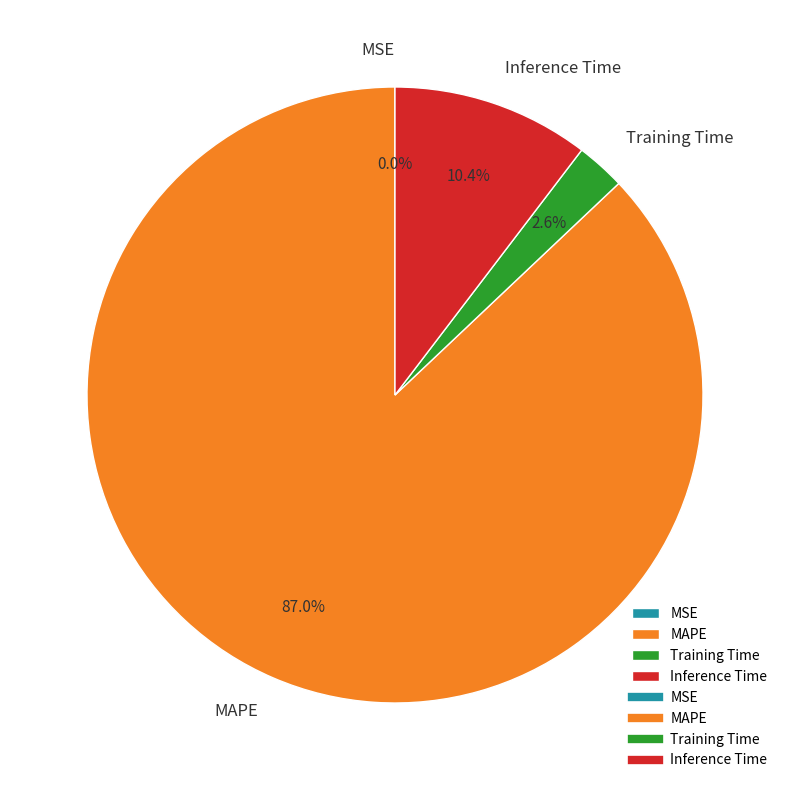

Does MAPE represent more than half of the total?

Yes